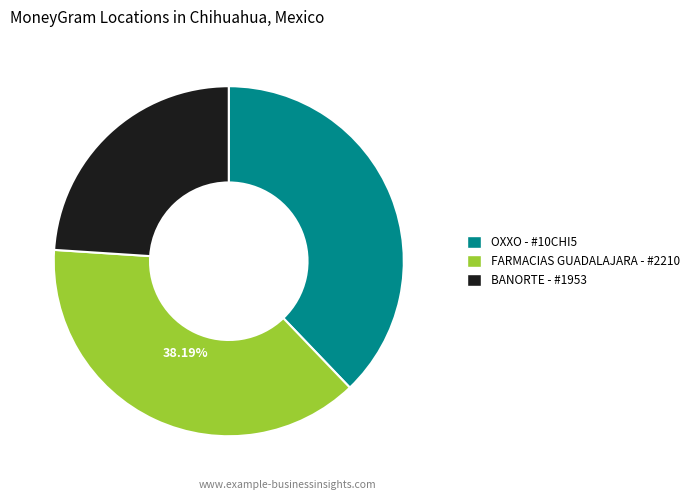

To the nearest percent, what is the difference between the largest and smallest slice percentages?

14%